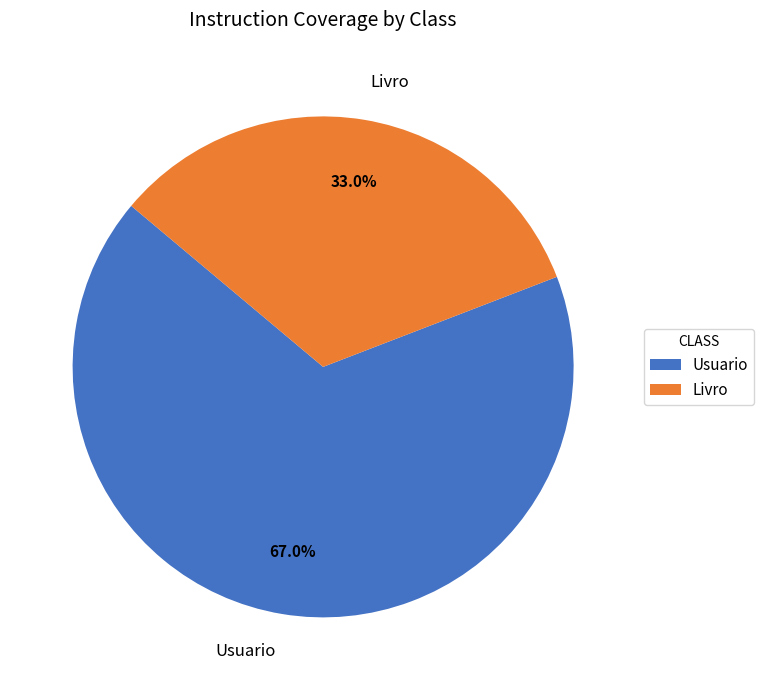

Is the sum of Livro and Usuario greater than half?

Yes